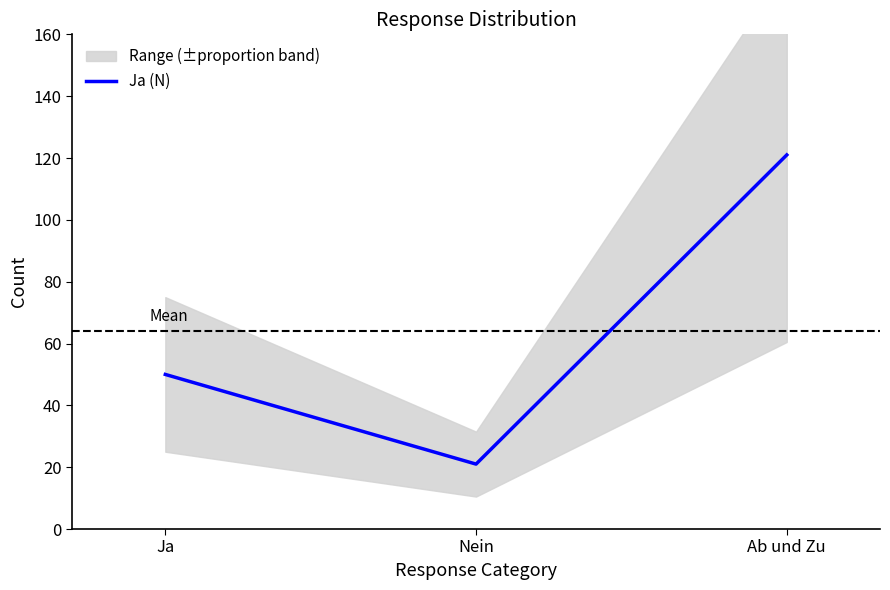

How many values are between 21 and 121?

3